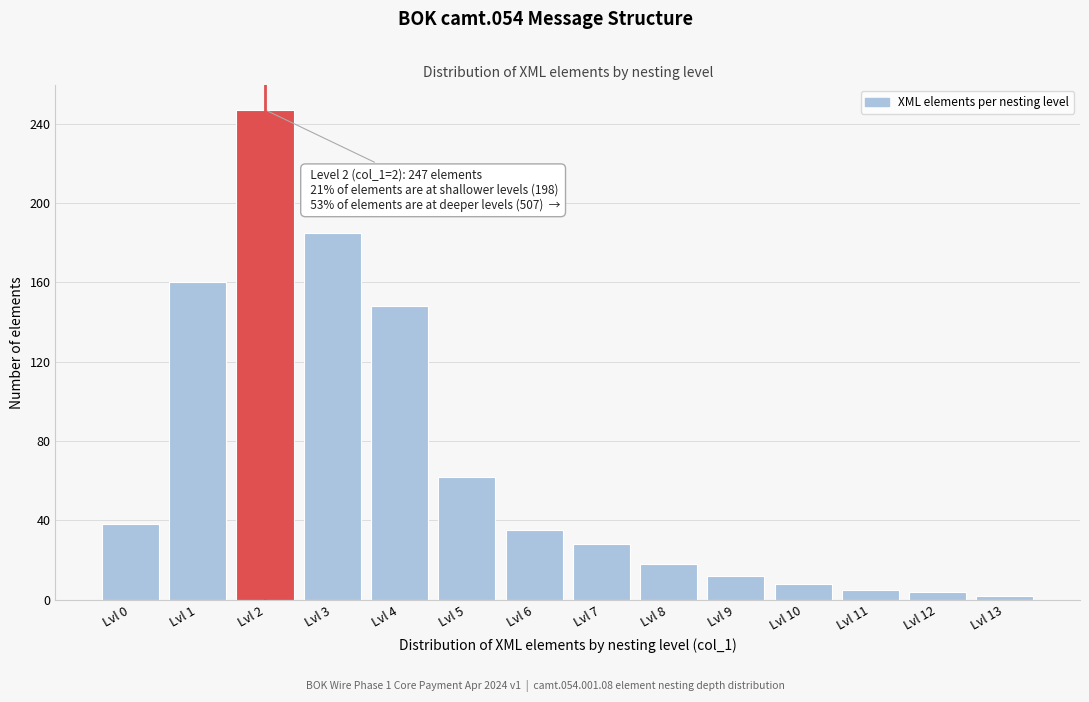

Which has a higher value, Lvl 8 or Lvl 9?

Lvl 8